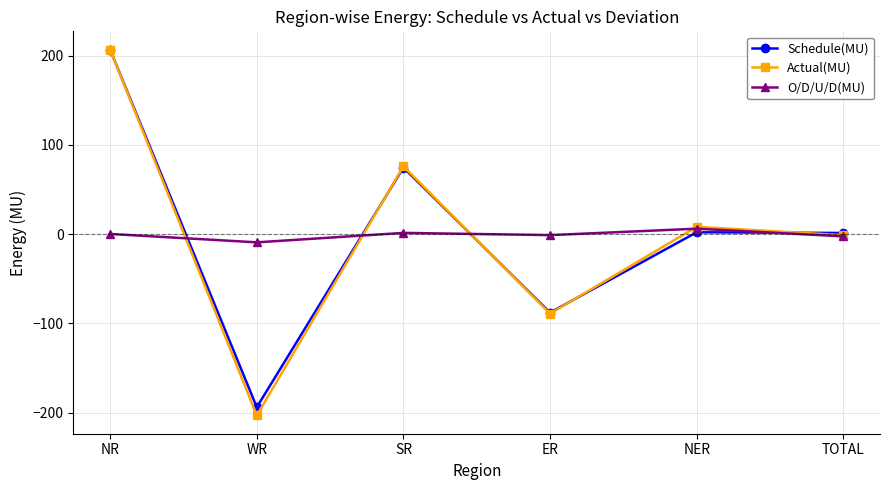

At which label does Actual(MU) first exceed 8?

NR